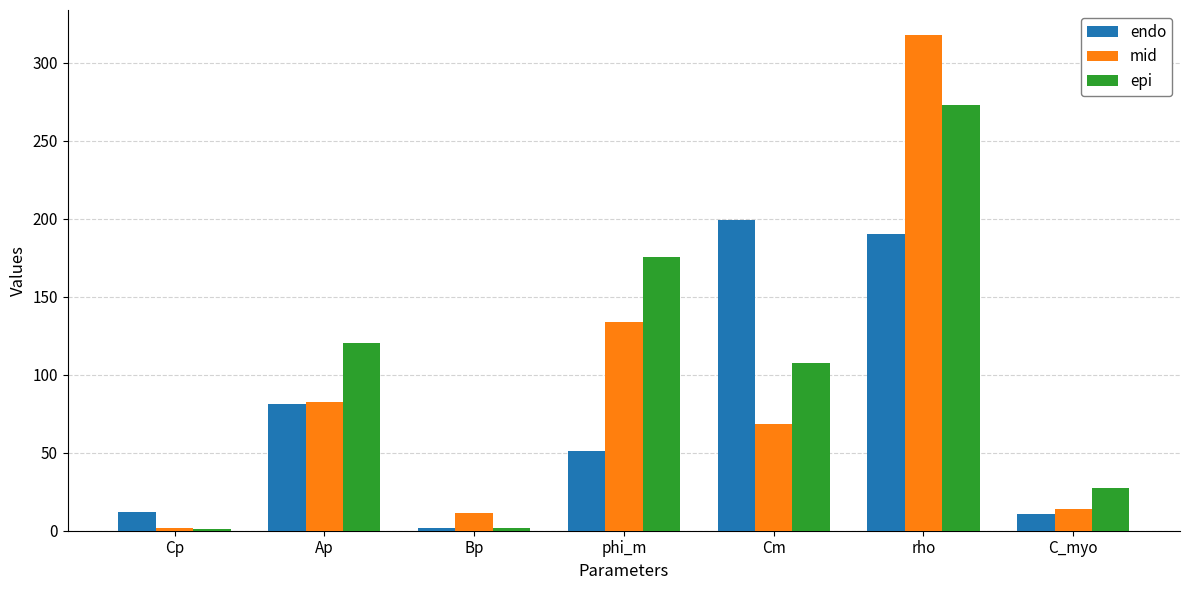

Count the number of categories in the chart.

7